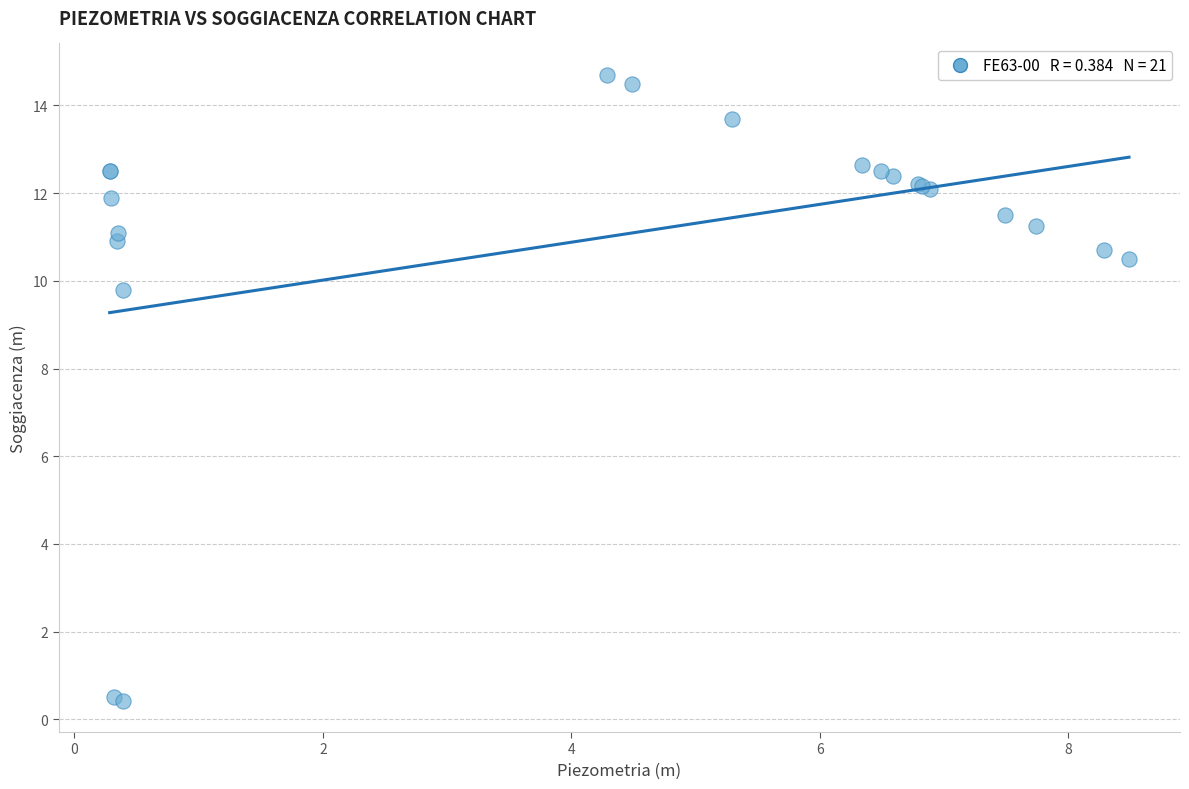

What Y value in the scatter plot is closest to 7?

9.8